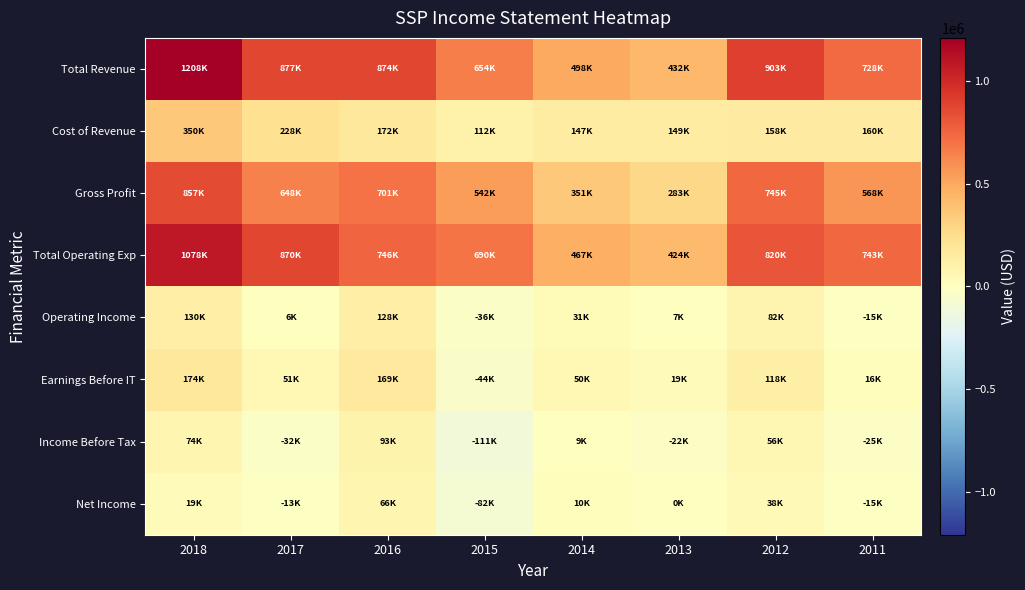

Reading right to left, extract all data points from this chart.

Total Revenue: 2011=728700	2012=903500	2013=432400	2014=498800	2015=654200	2016=874500	2017=877000	2018=1208400
Cost of Revenue: 2011=160000	2012=158400	2013=149300	2014=147800	2015=112200	2016=172600	2017=228600	2018=350800
Gross Profit: 2011=568600	2012=745000	2013=283100	2014=351000	2015=542000	2016=701800	2017=648400	2018=857700
Total Operating Exp: 2011=743900	2012=820900	2013=424500	2014=467500	2015=690700	2016=746200	2017=870500	2018=1078500
Operating Income: 2011=-15200	2012=82500	2013=7900	2014=31200	2015=-36600	2016=128200	2017=6500	2018=130000
Earnings Before IT: 2011=16000	2012=118500	2013=19000	2014=50000	2015=-44700	2016=169800	2017=51000	2018=174300
Income Before Tax: 2011=-25700	2012=56900	2013=-22000	2014=9300	2015=-111800	2016=93200	2017=-32100	2018=74200
Net Income: 2011=-15500	2012=38300	2013=-200	2014=10800	2015=-82500	2016=66400	2017=-13100	2018=19500